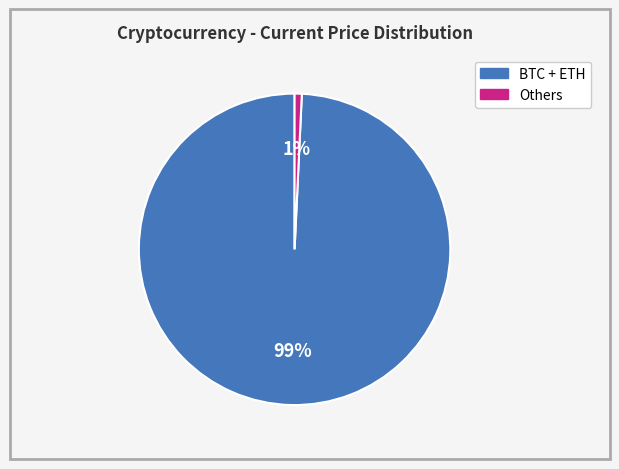

How many segments does this pie chart have?

2